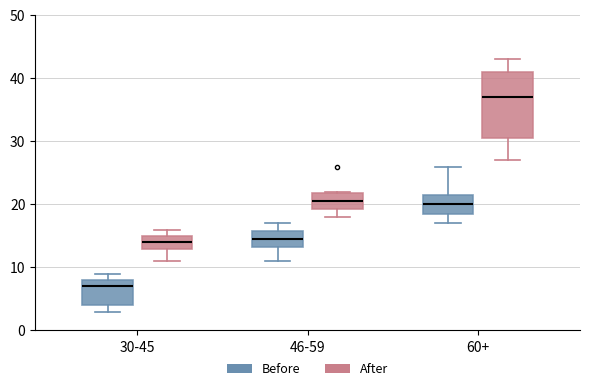

Reading left to right, read every box against the y-axis: the position of its median line, the range the box covers, and the ends of its whiskers. The values are not printed on the chart, so give them approximately, as read against the axis.

30-45 (Before): median 7, box 4 to 8, whiskers 3 to 9
30-45 (After): median 14, box 13 to 15, whiskers 11 to 16
46-59 (Before): median 15, box 13 to 16, whiskers 11 to 17
46-59 (After): median 21, box 19 to 22, whiskers 18 to 22
60+ (Before): median 20, box 19 to 22, whiskers 17 to 26
60+ (After): median 37, box 31 to 41, whiskers 27 to 43